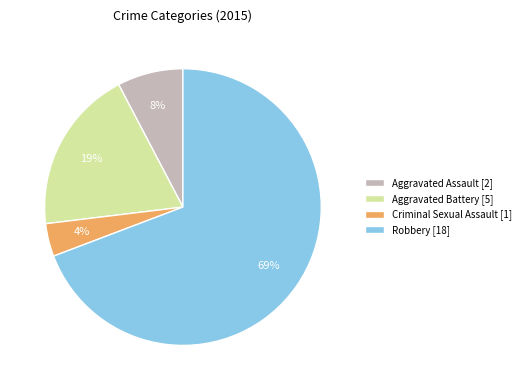

Do Aggravated Battery [5] and Robbery [18] together represent more than half of the pie?

Yes